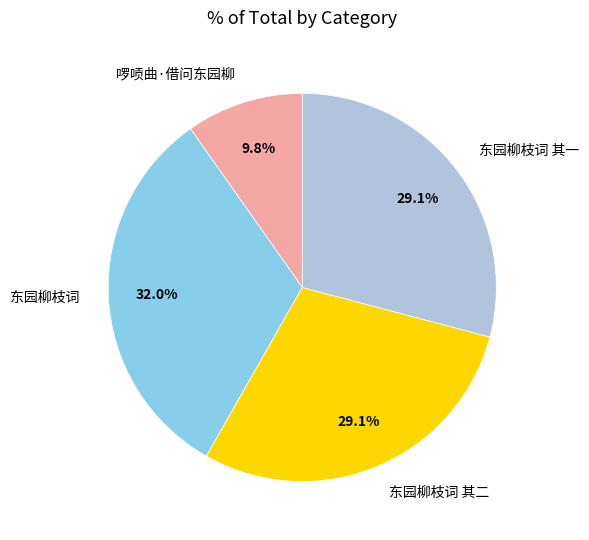

True or false: 东园柳枝词 accounts for 32% of the total.

True